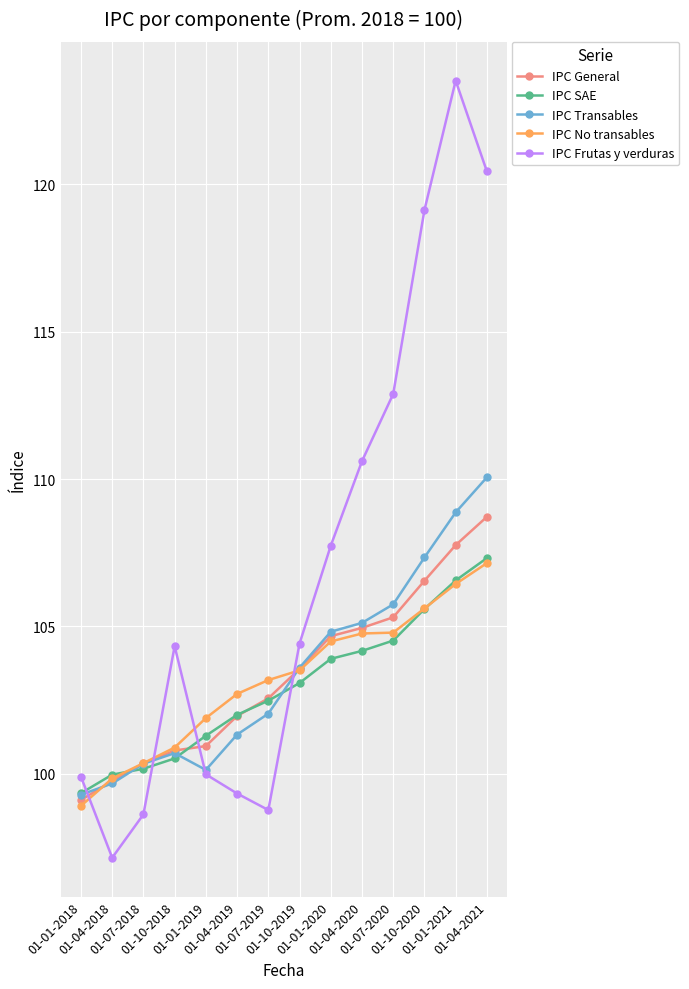

True or false: IPC General has more than 1 interior local peaks.

False